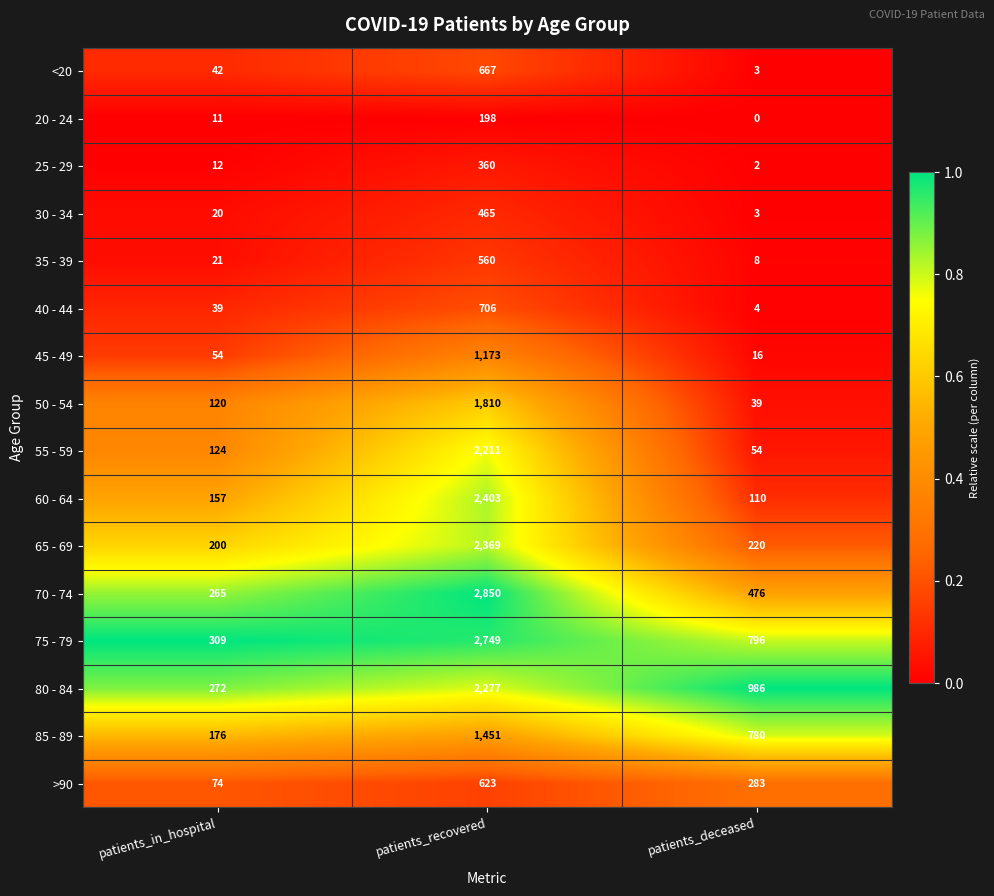

Where is 45 - 49 nearest to the value 594?

patients_in_hospital